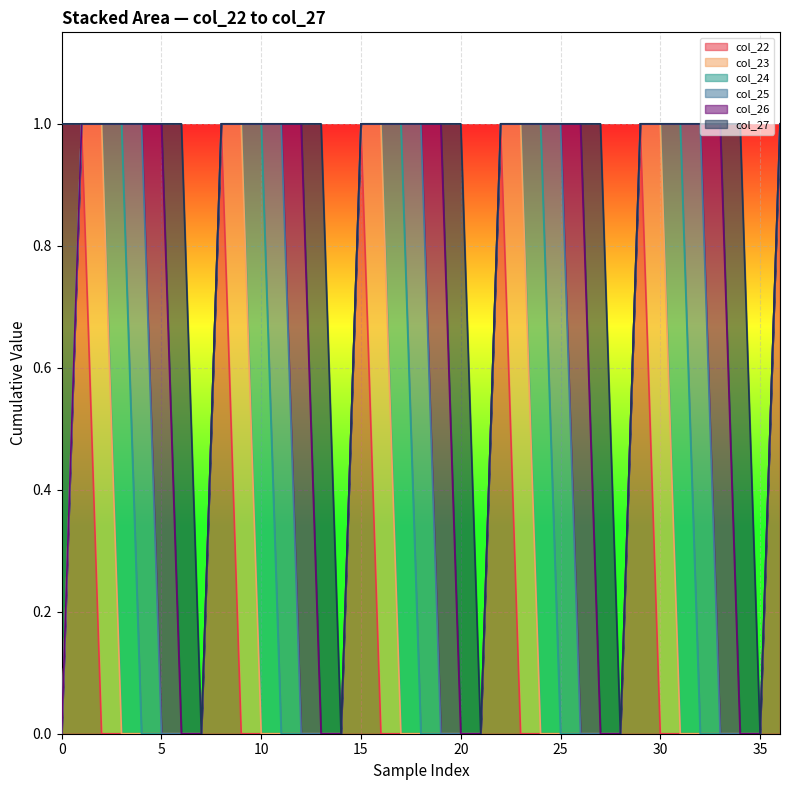

True or false: col_23 has a value of 0 at 36.

False